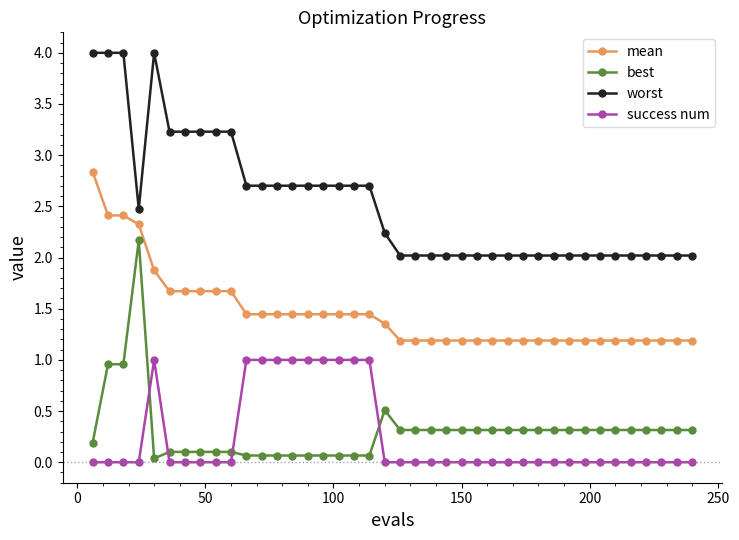

What is the value of the worst point at the 23rd from the left?

2.0